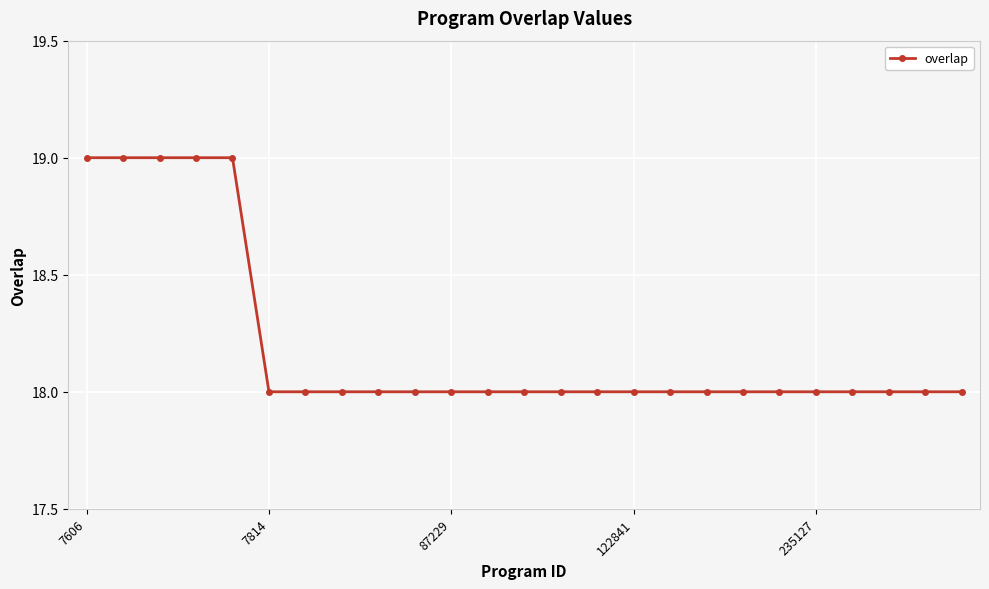

What is the maximum value shown in the chart?

19